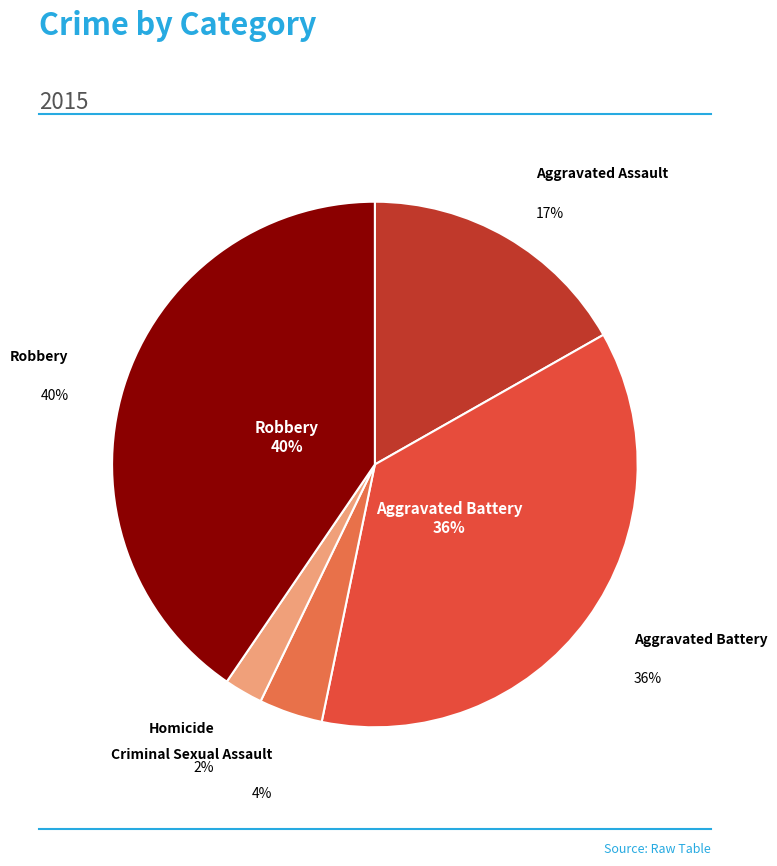

Is Homicide the majority of the pie?

No